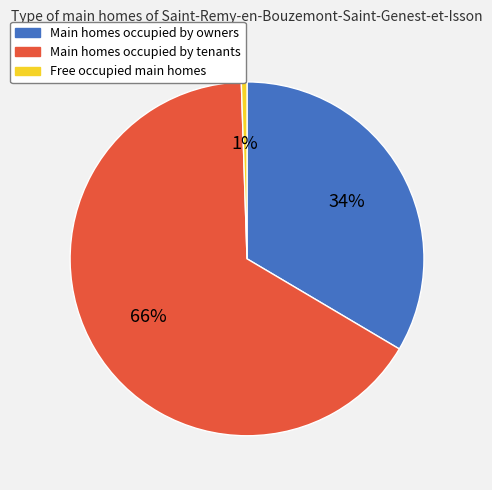

Is there a majority slice in this chart?

Yes